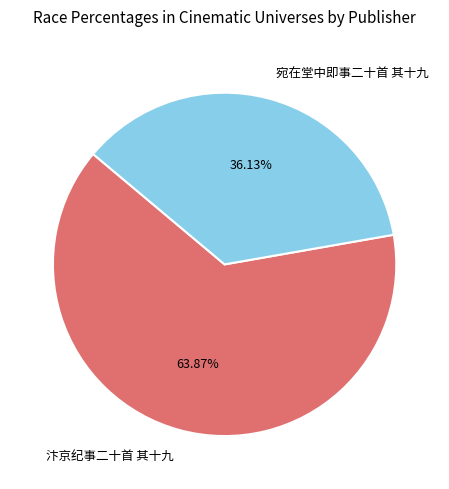

Does 汴京纪事二十首 其十九 represent more than half of the total?

Yes